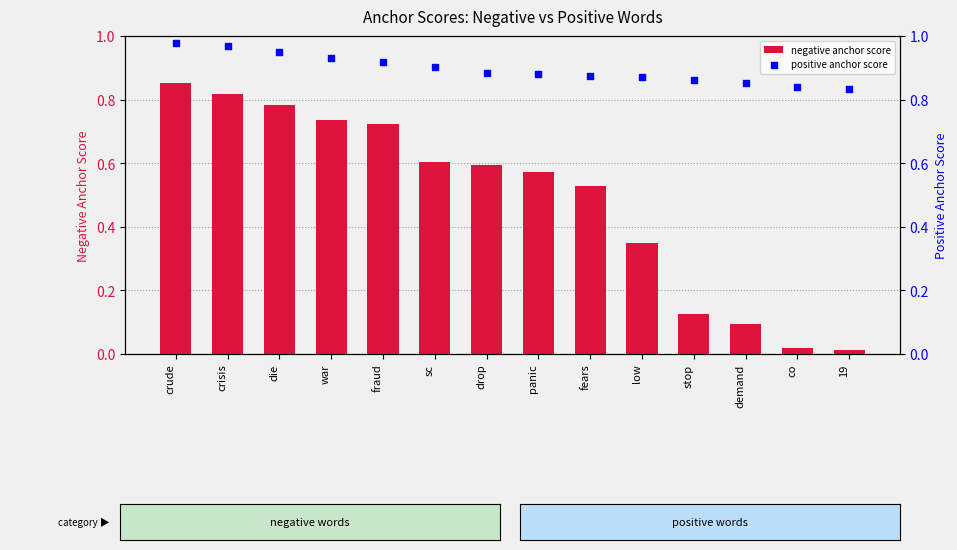

Which series has the widest spread of Y values?

negative anchor score